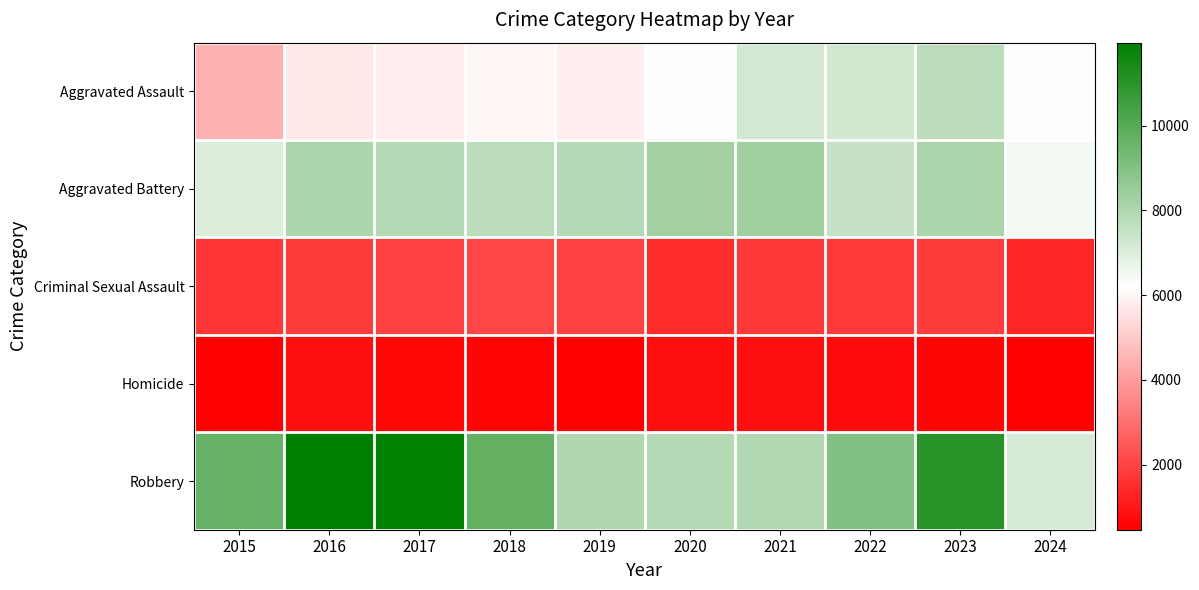

What is the maximum value shown in the chart?

11960